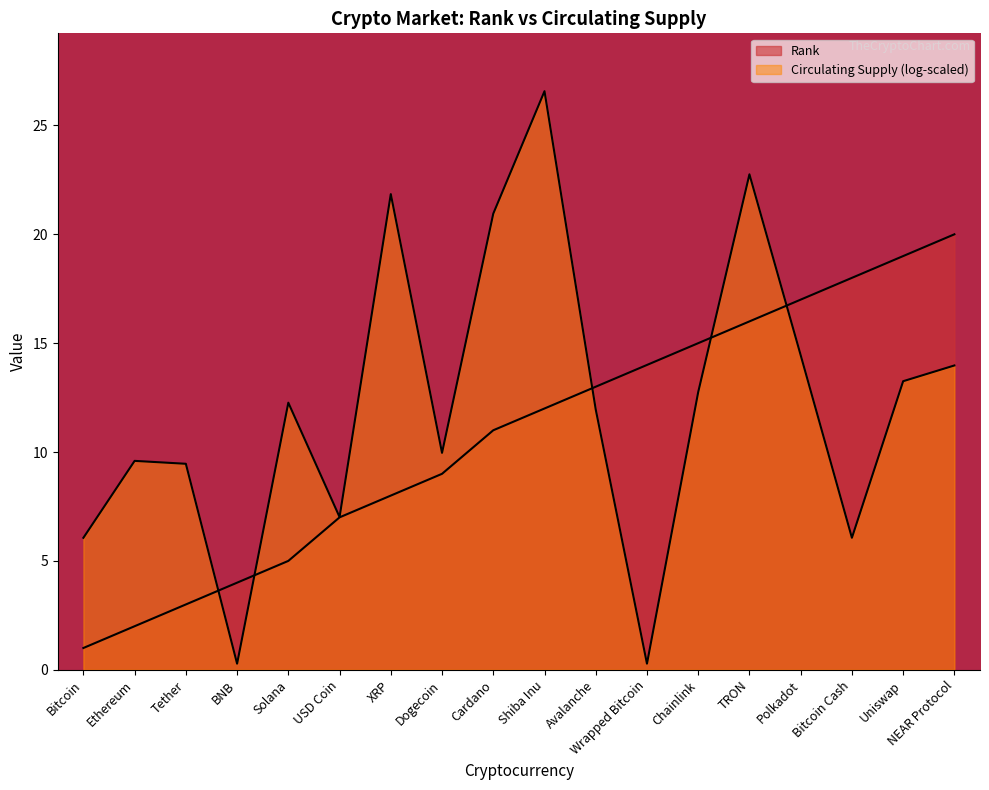

True or false: the data has more than 2 interior local peaks.

False